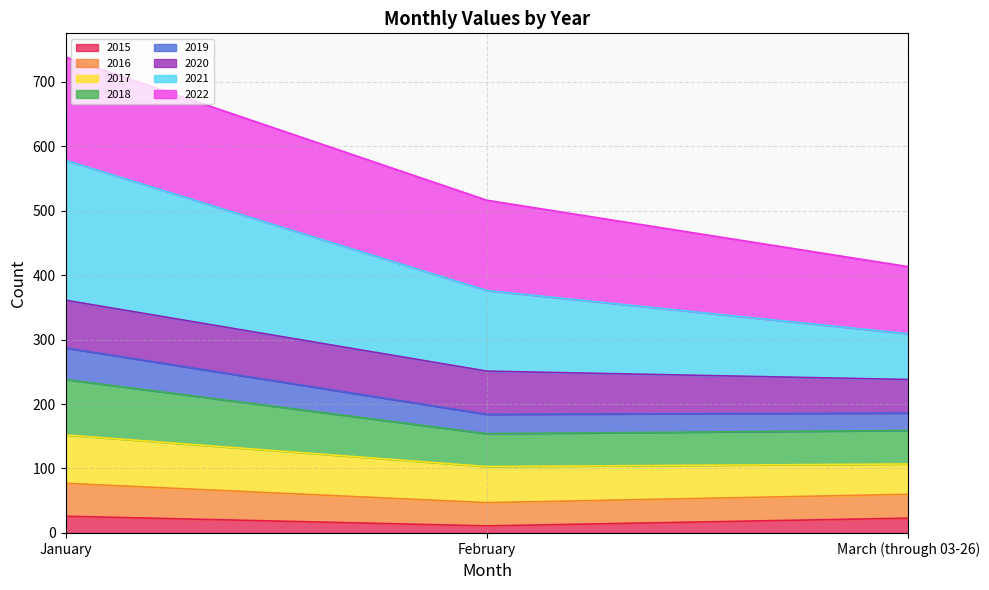

True or false: 2015 has a value of 26 at January.

True